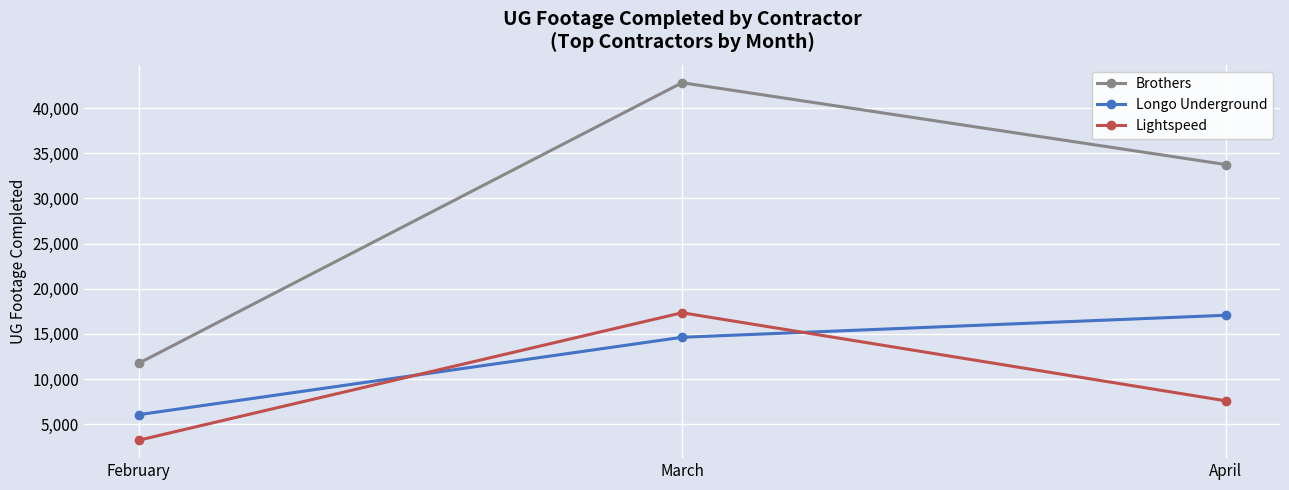

What is the minimum value shown in the chart?

3226